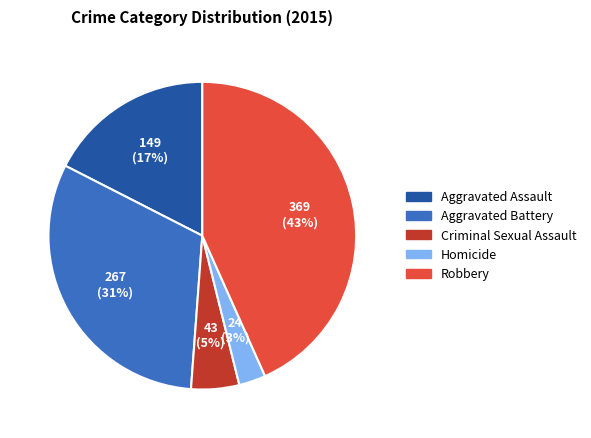

Is it true that Aggravated Assault is 31% of the pie?

False